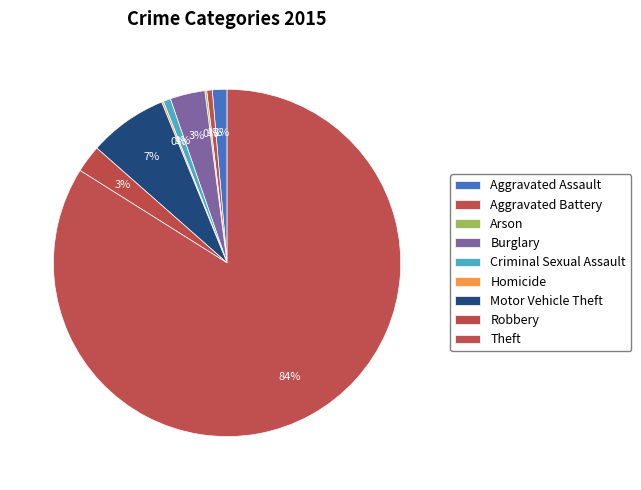

Count the number of slices in the pie.

9